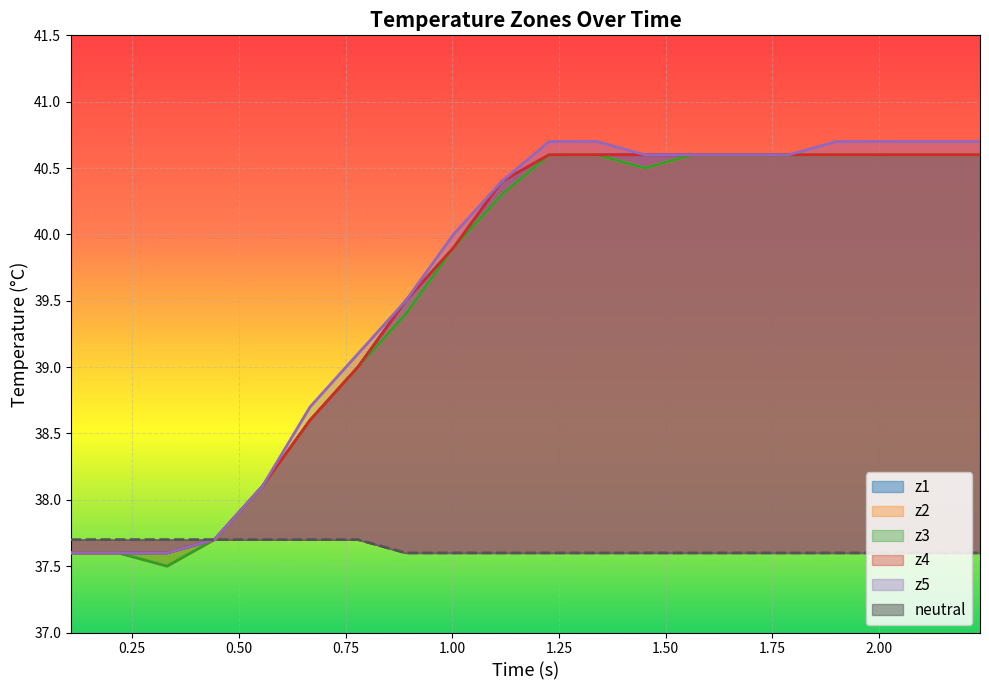

What is the lowest value of the z1 series?

37.6